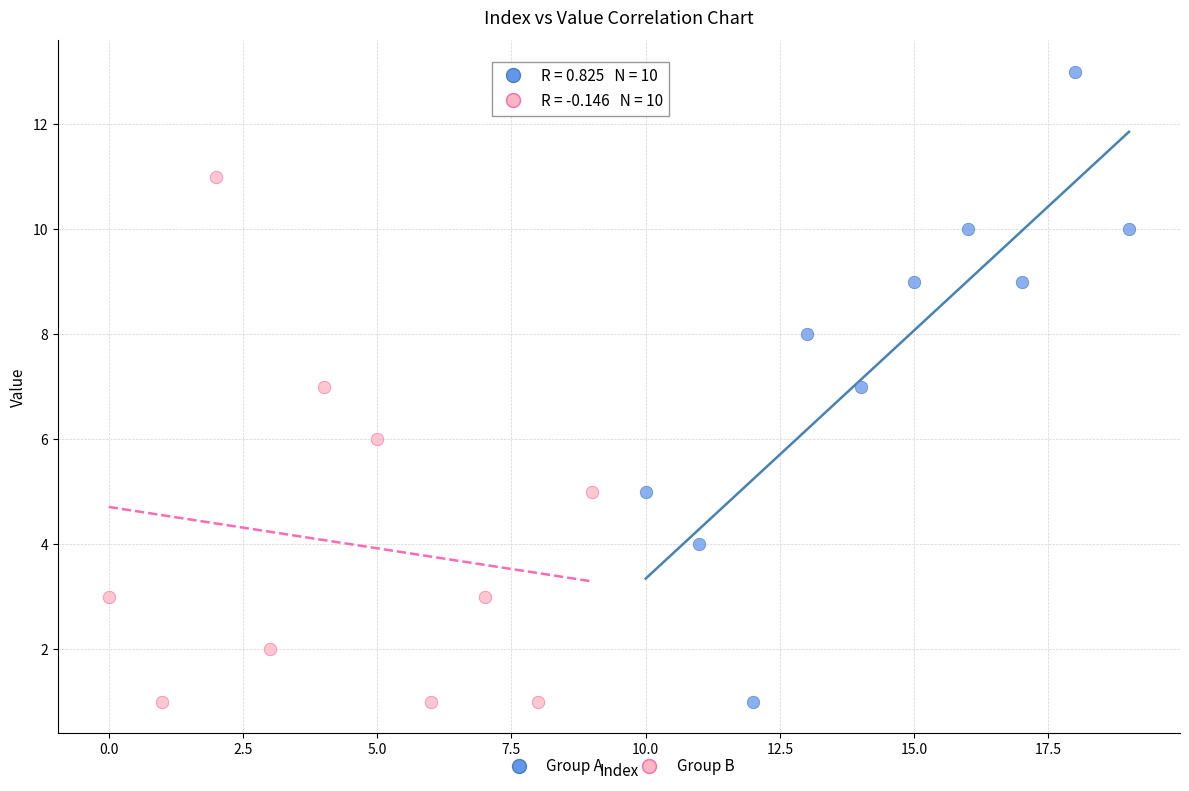

What are all the series names shown in the legend?

Group A, Group B